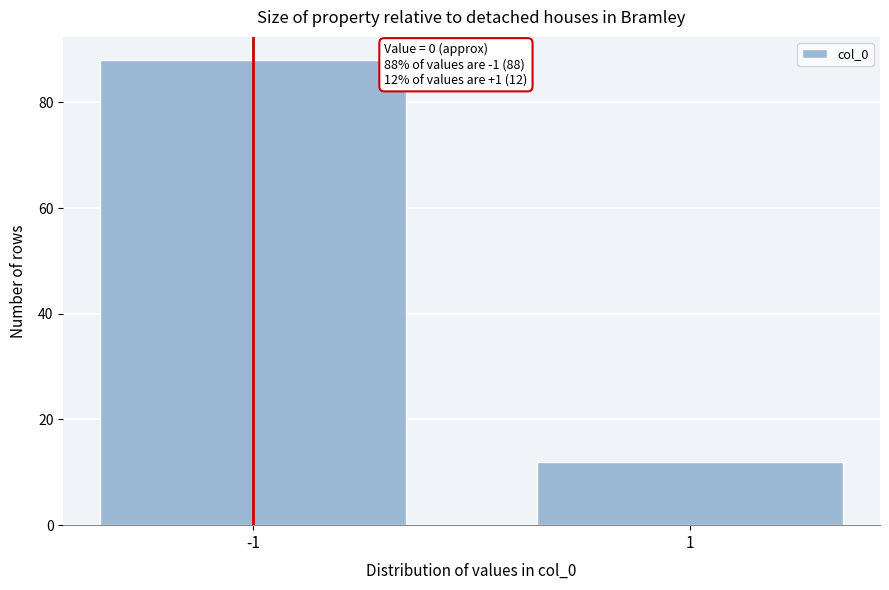

Reading right to left, transcribe all the data shown in this chart.

12	88